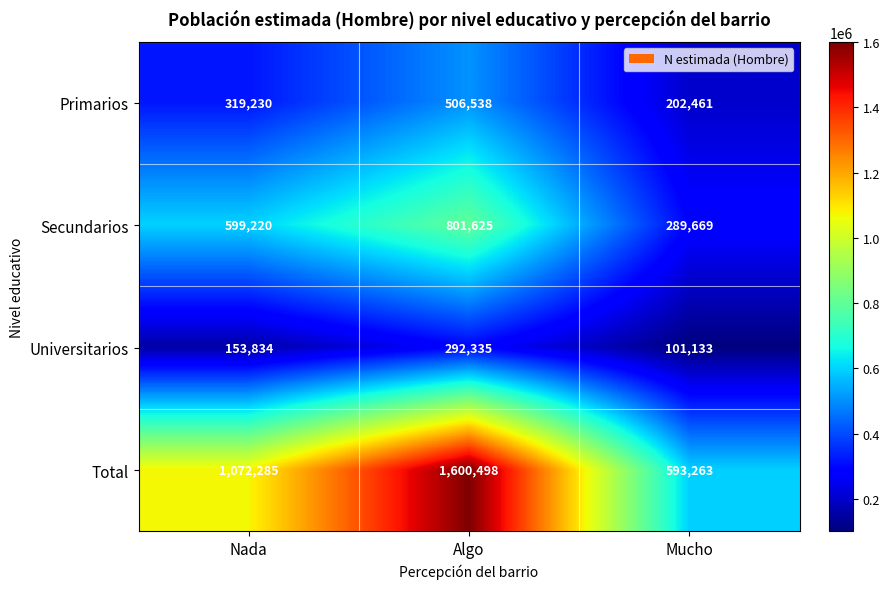

What is the spread (max minus min) of values at Algo?

1308163